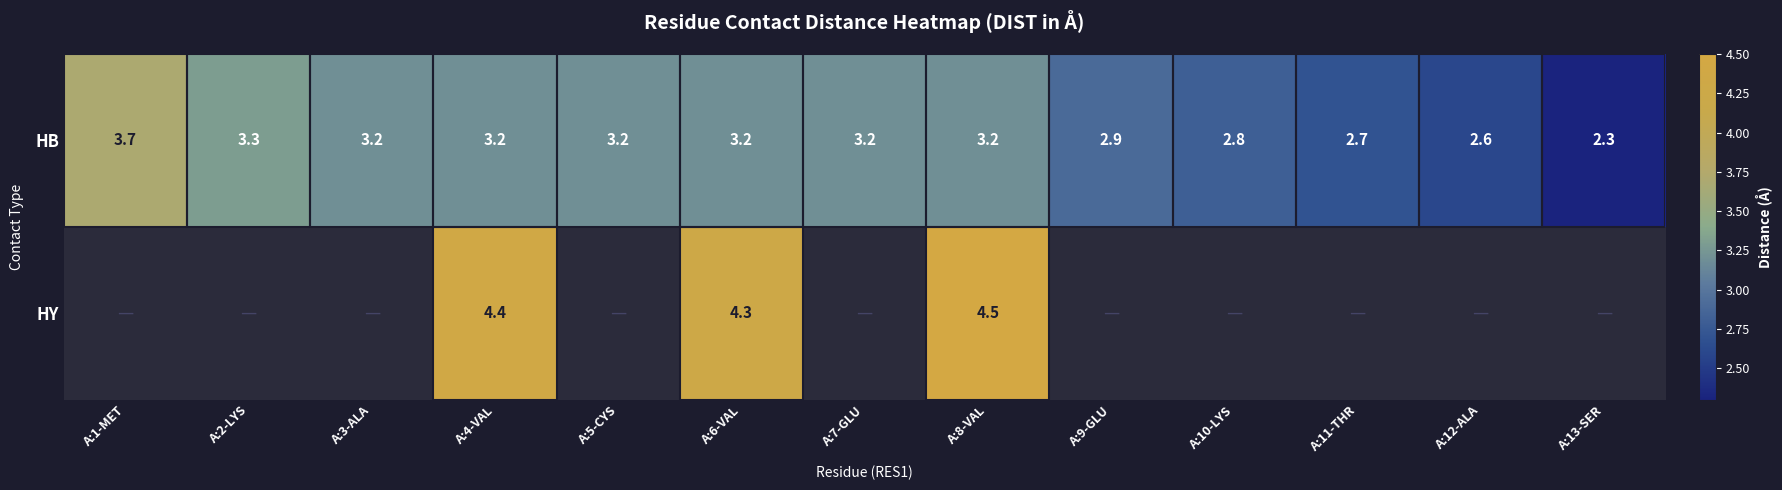

What is the sum of all HB values?

39.5